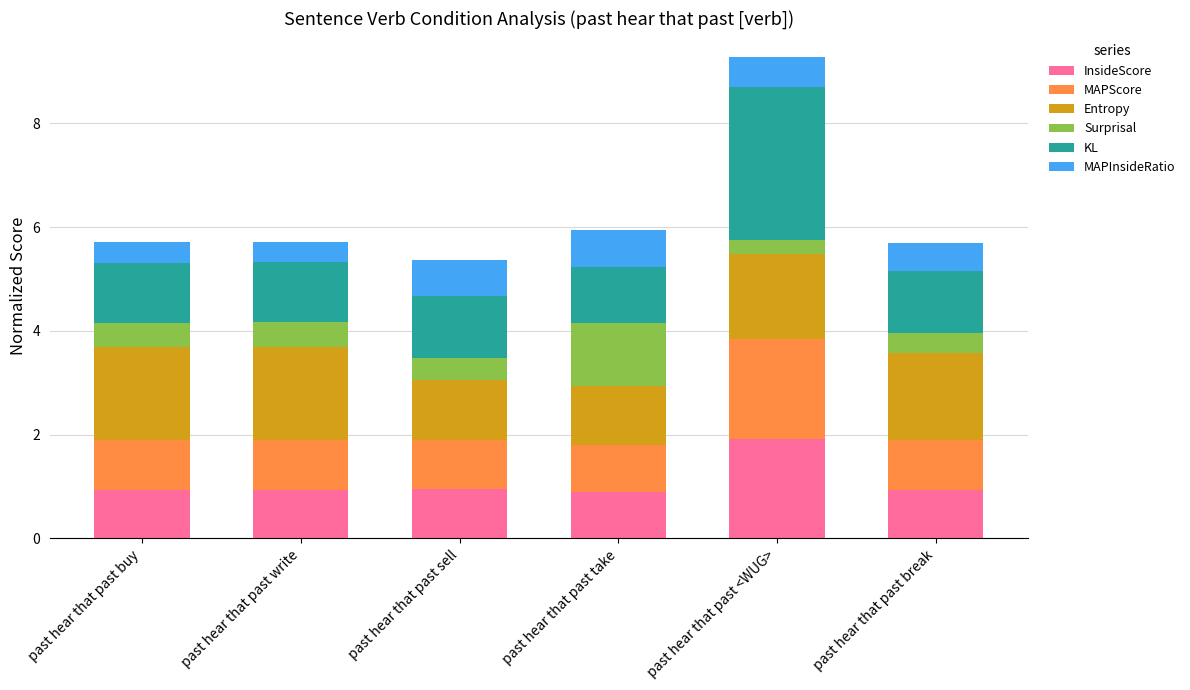

What is the total value across all series at past hear that past buy?

5.7